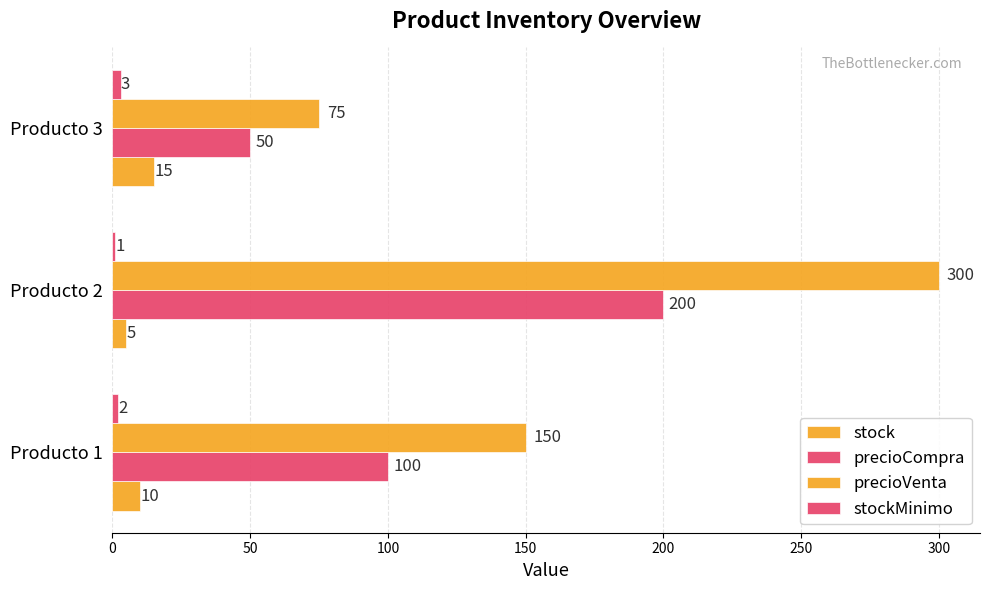

What is the average value of the stock series?

10